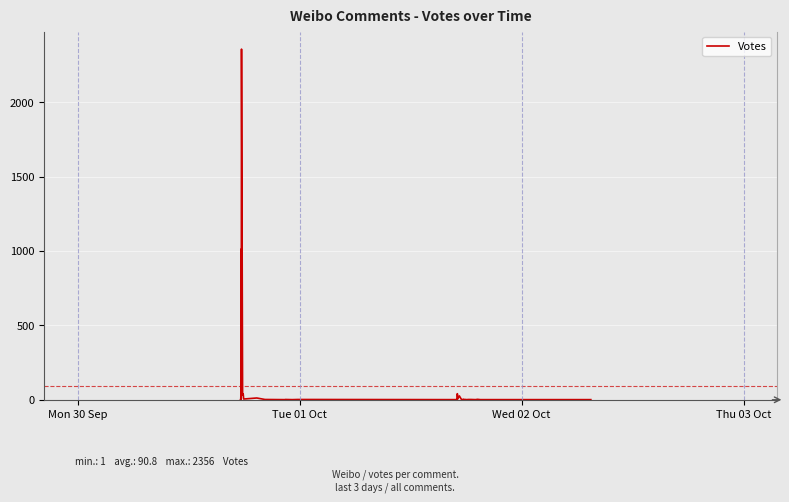

What is the label of the 4th point from the left?

Thu 03 Oct